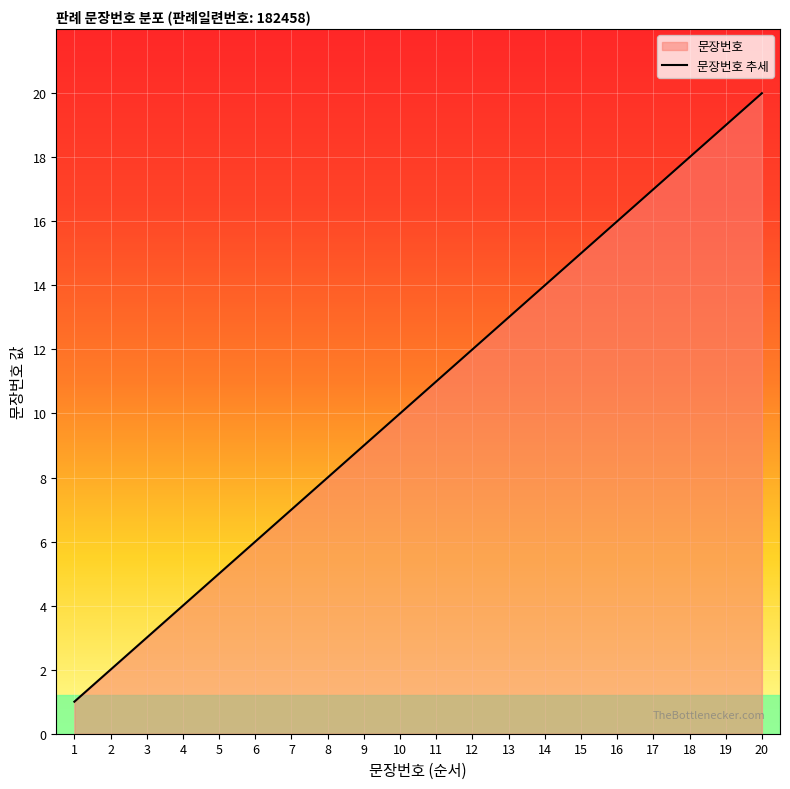

Which label corresponds to the largest value in the chart?

20